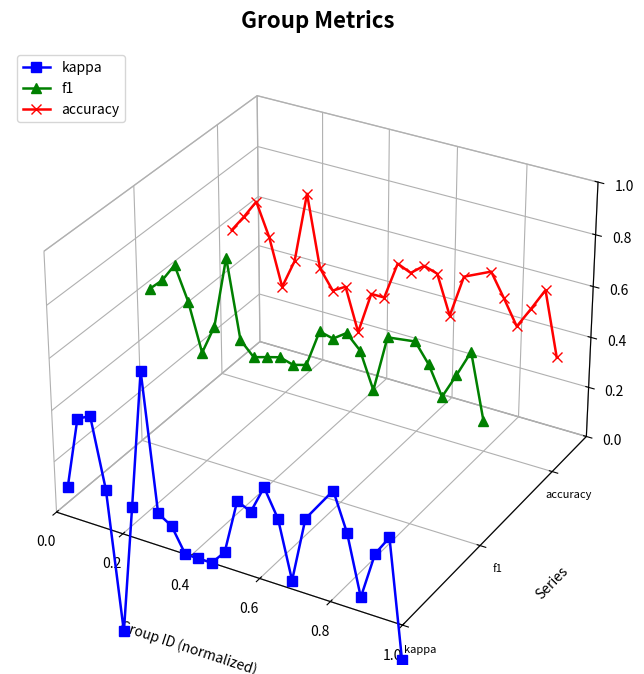

Does the chart display data point markers on the line(s)?

Yes